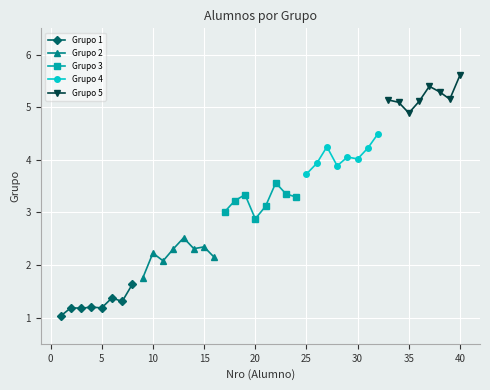

What is the smallest value displayed?

1.0